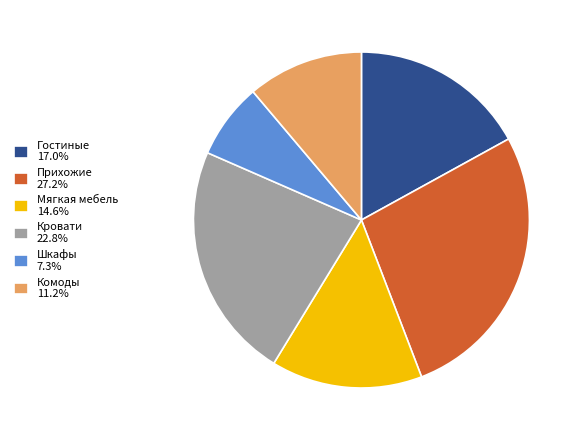

Is it true that Кровати is 23% of the pie?

True